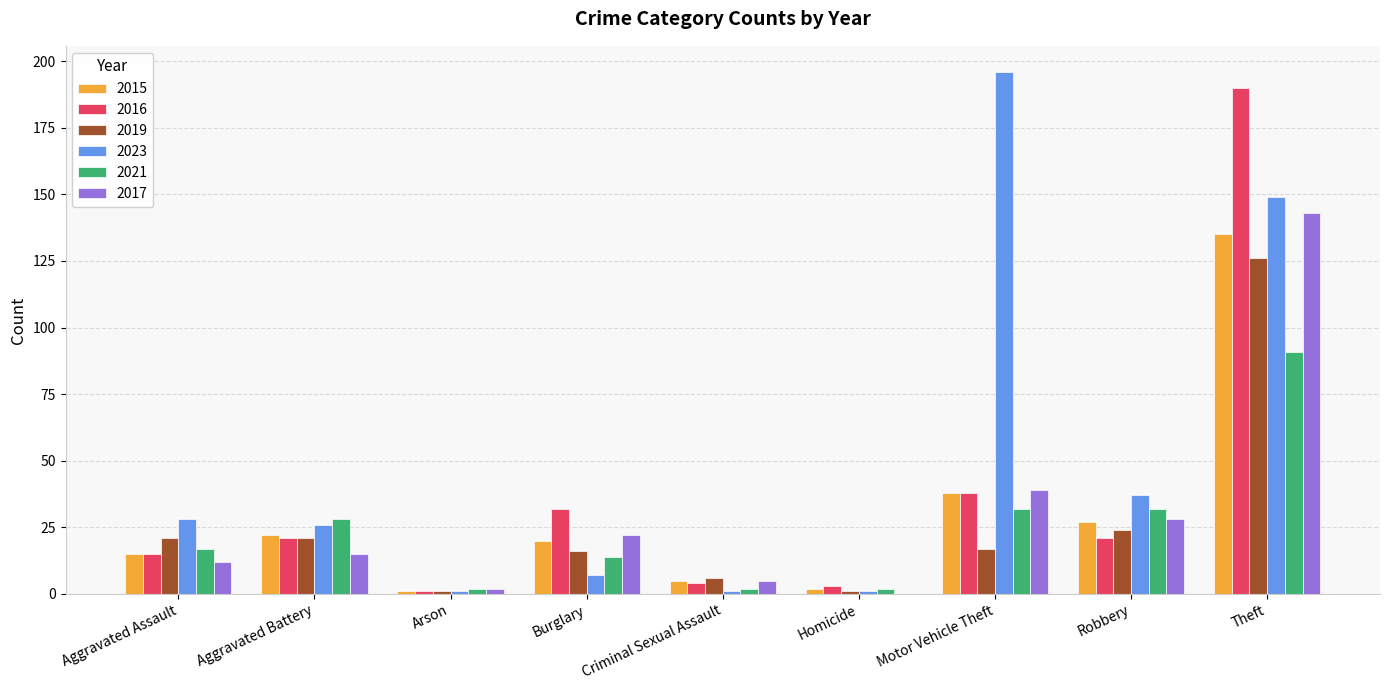

What is the highest value of the 2019 series?

126